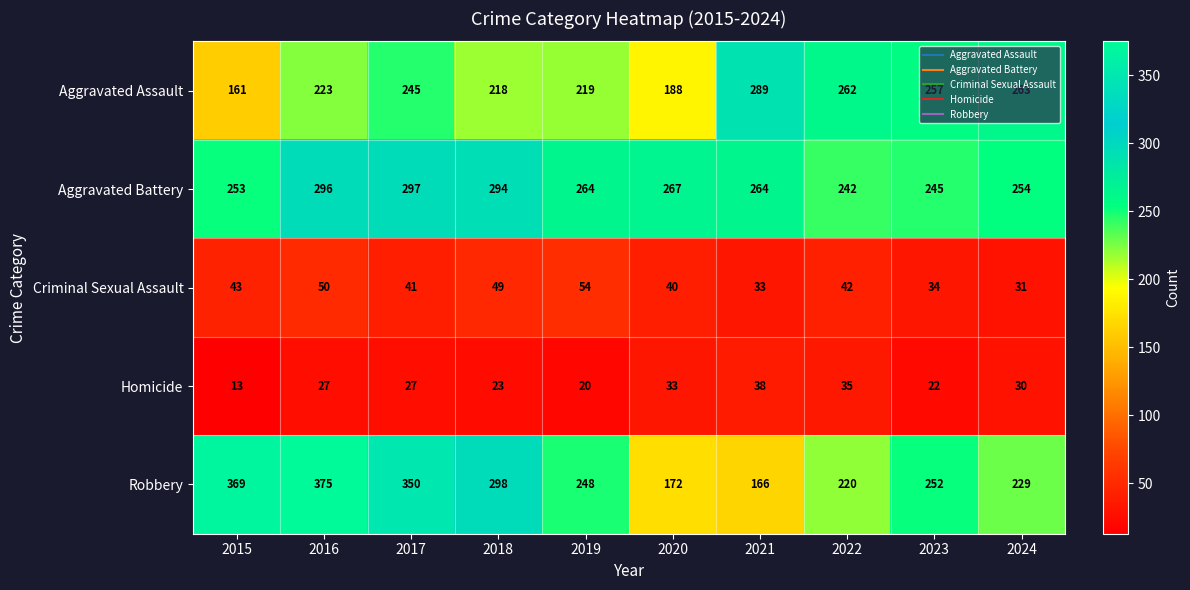

What is the sum of all Criminal Sexual Assault values?

417